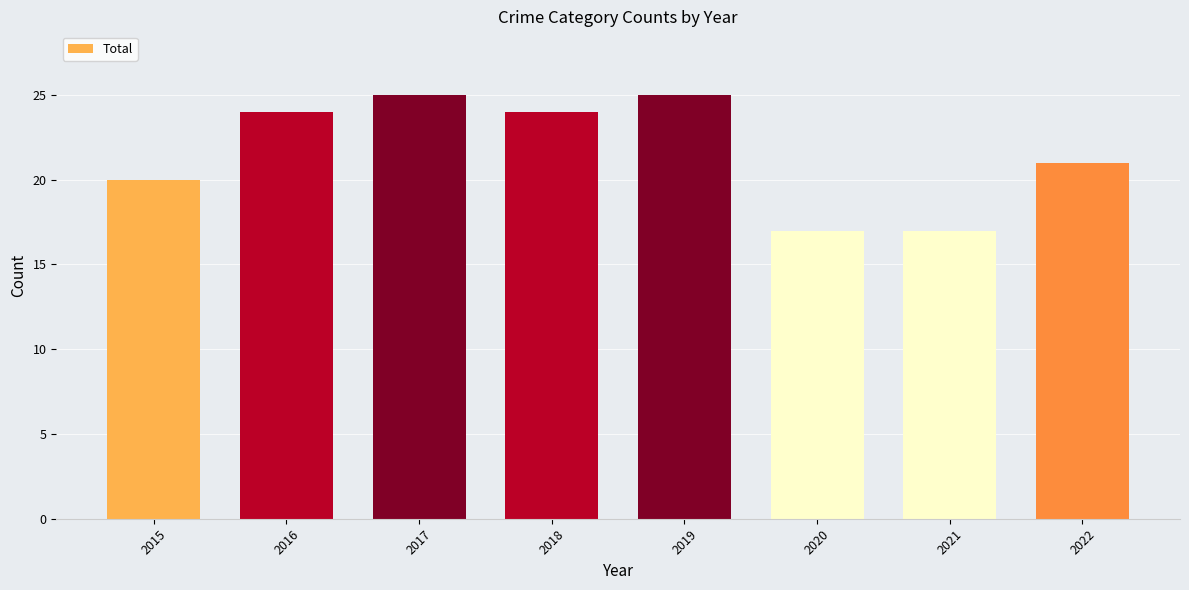

How many series are shown in this chart?

1